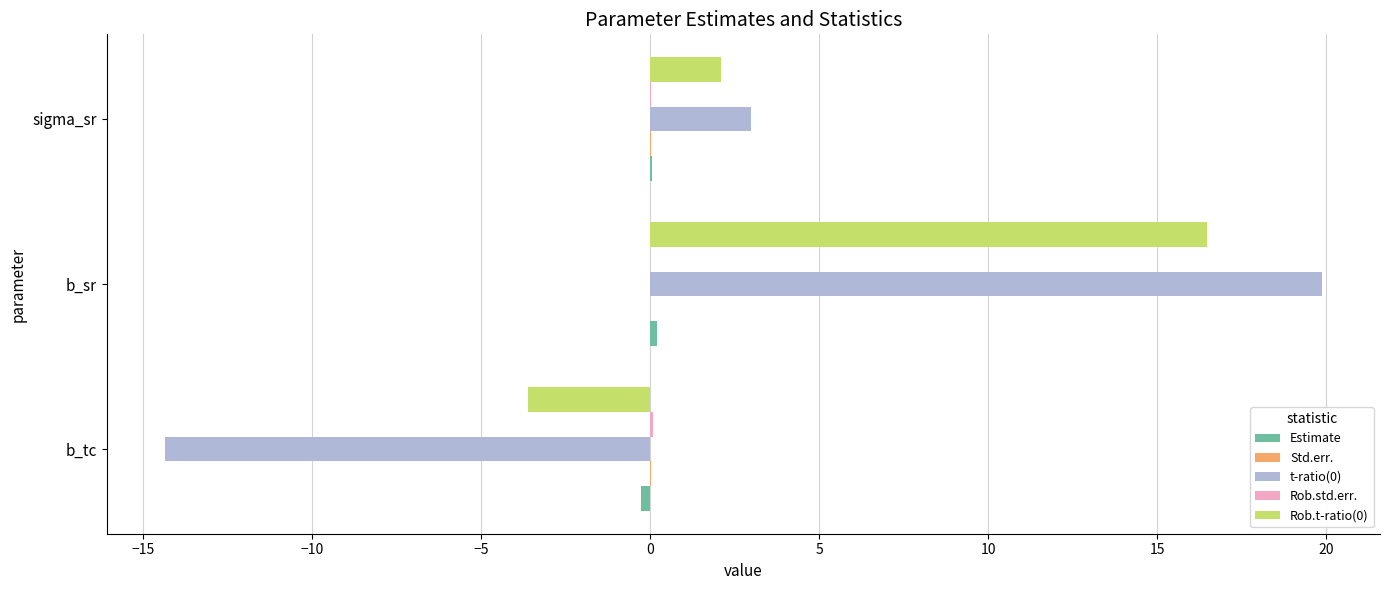

At which category is the sum across all series the highest?

b_sr